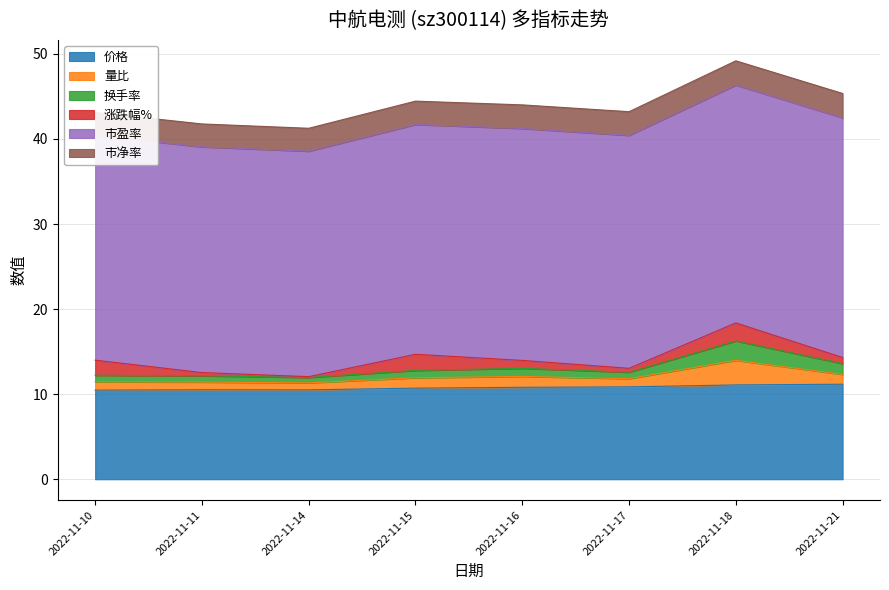

What are all the series names shown in the legend?

价格, 量比, 换手率, 涨跌幅%, 市盈率, 市净率